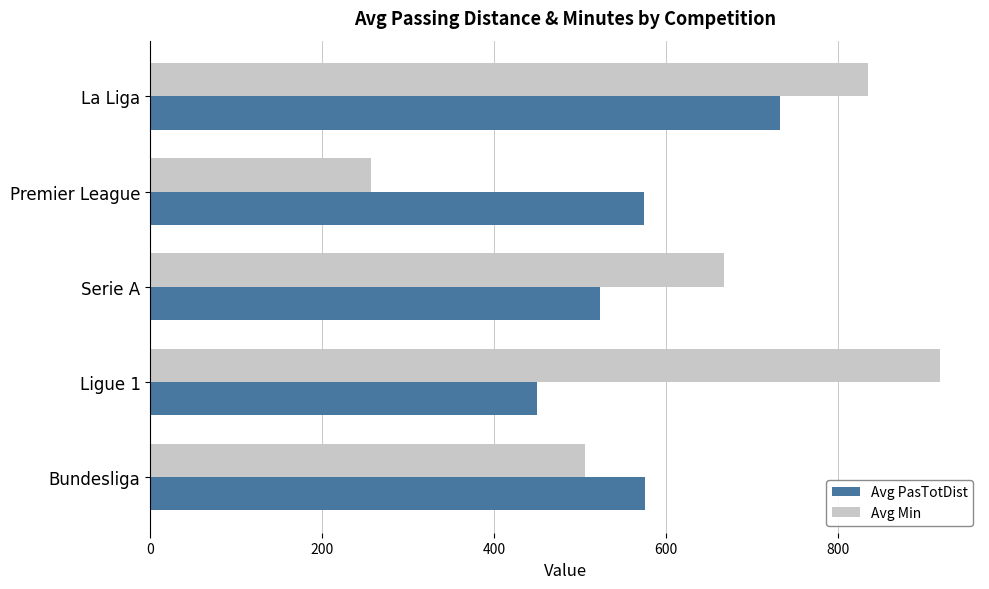

Which series changed the most between Bundesliga and Ligue 1?

Avg Min